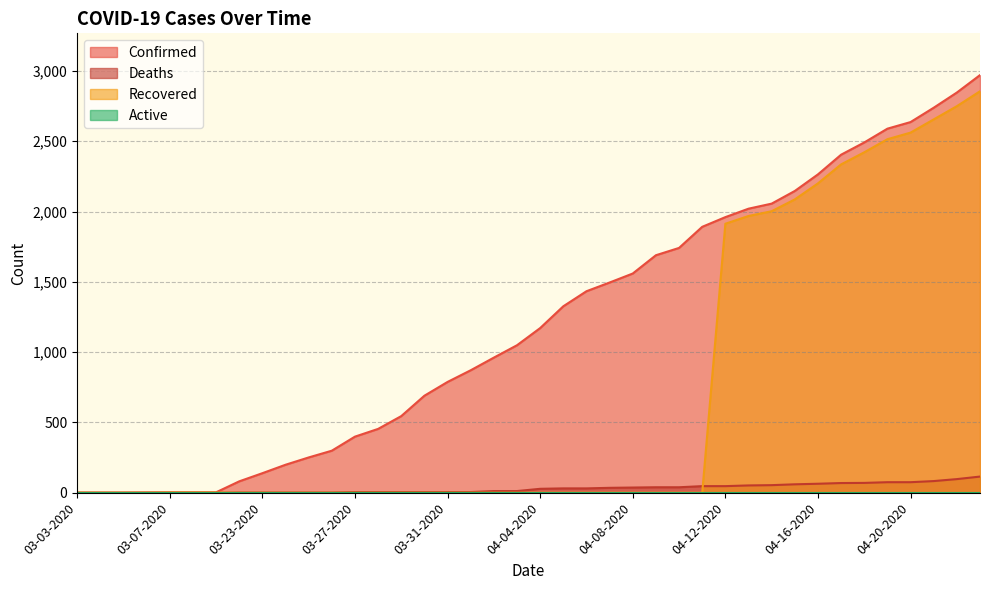

What is the maximum value for Recovered?

2855